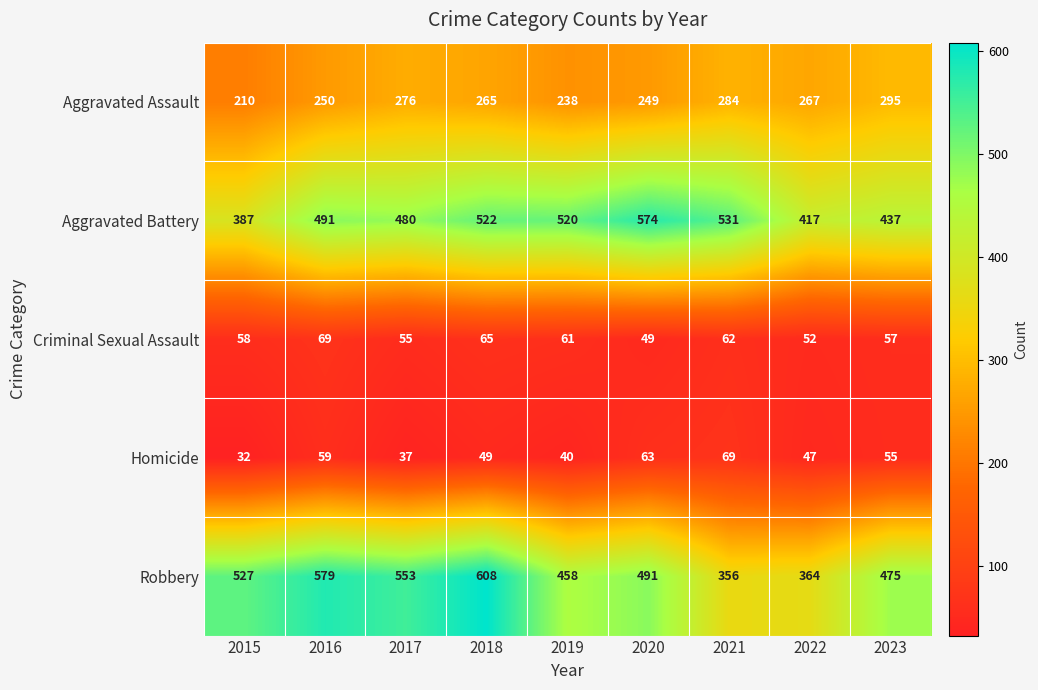

What value does the Aggravated Battery series have at 2022, to the nearest 5?

415